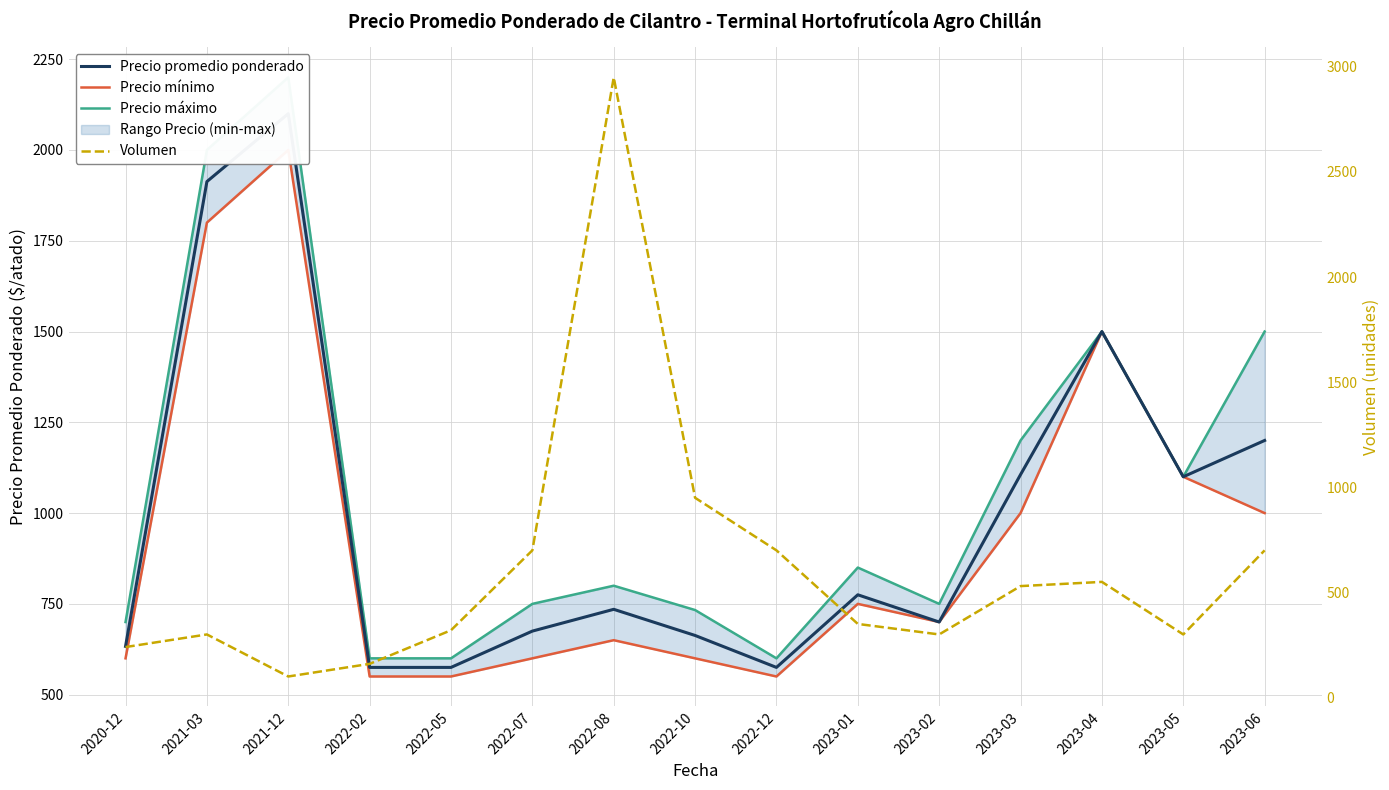

What is the sum of the Volumen values at 2022-05 and 2021-12?

420